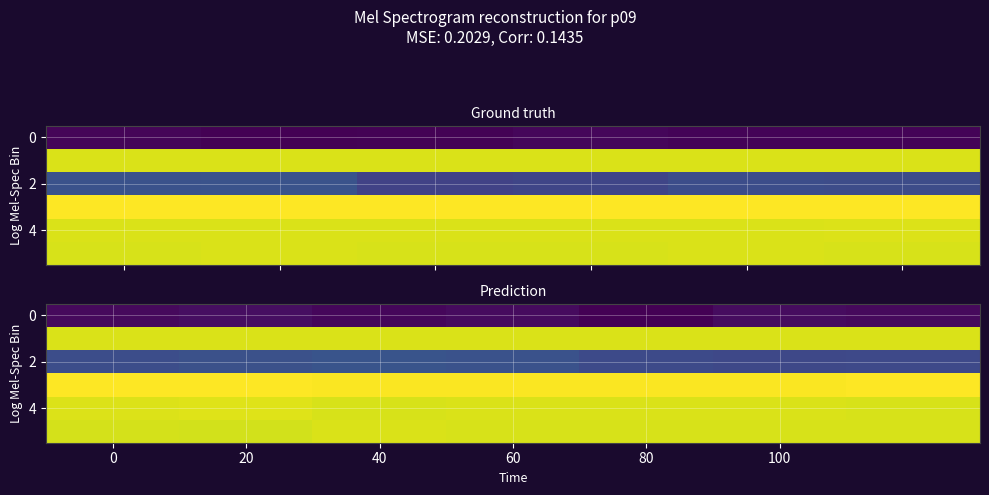

What is the sum of all 4 values?

2.3